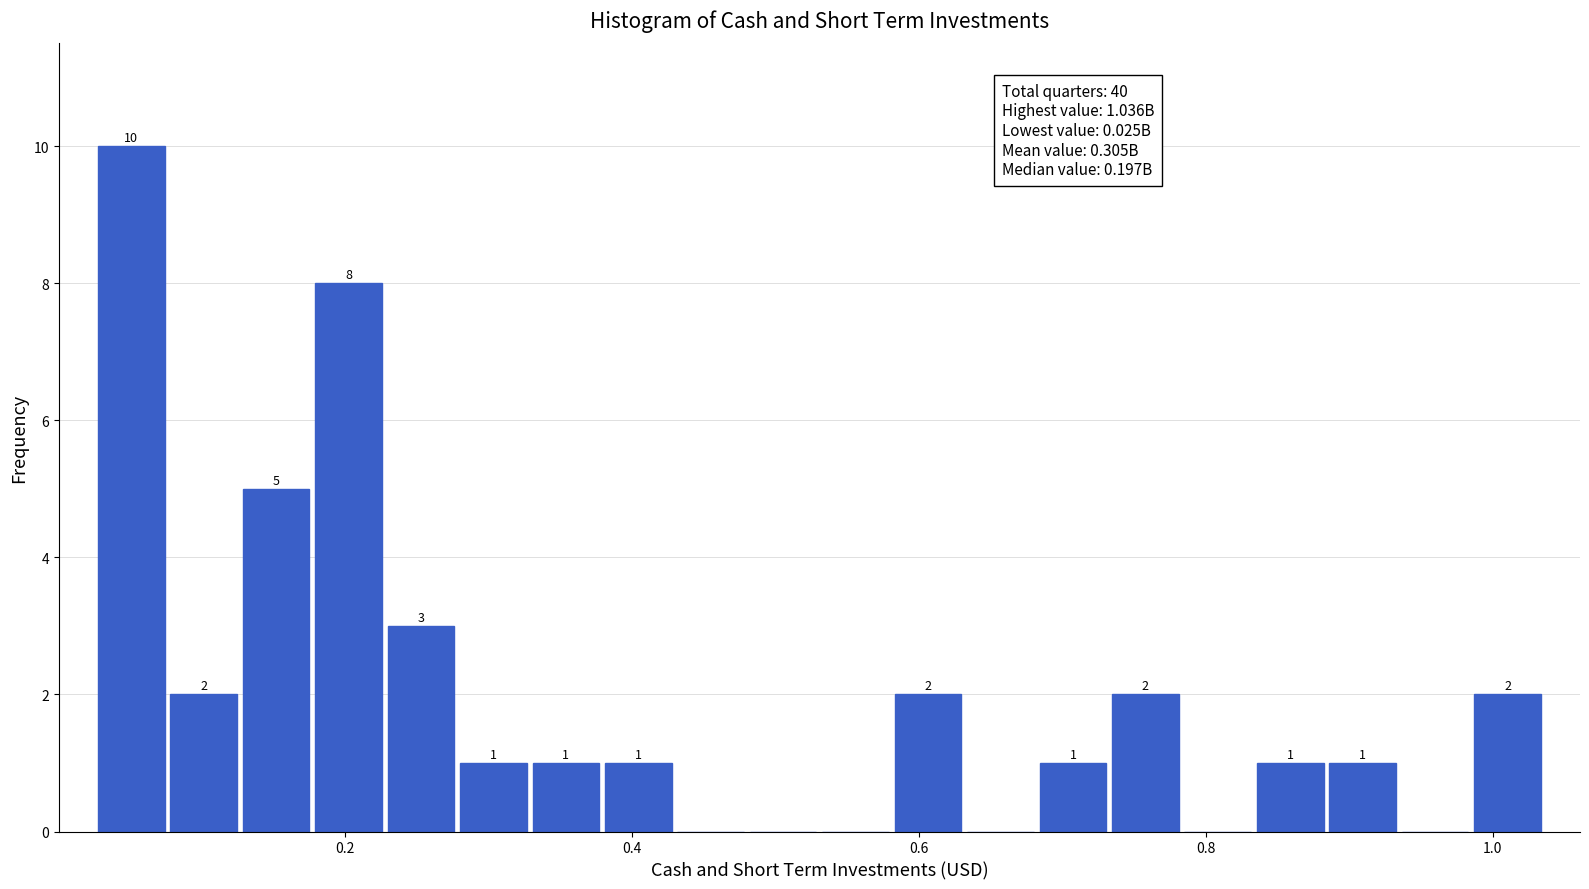

Around what value on the x-axis is the tallest bar? Give the approximate position of its centre, as read against the axis.

0.06